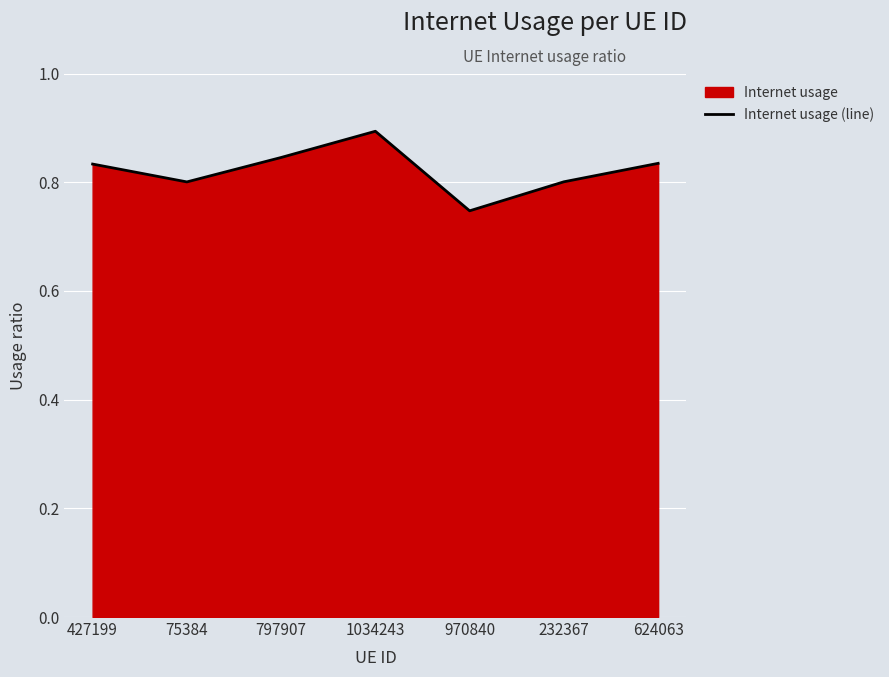

At which category does the data reach its first local peak?

1034243